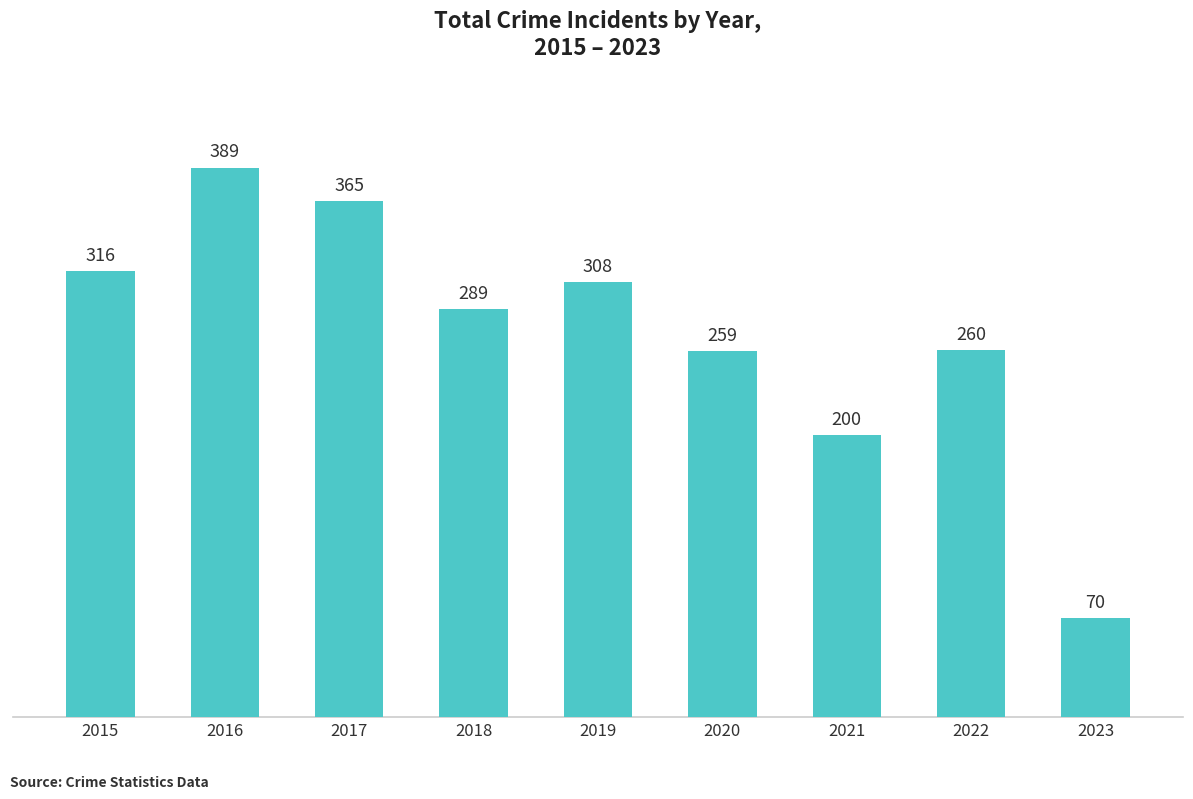

What is the value of the 6th bar from the left?

259